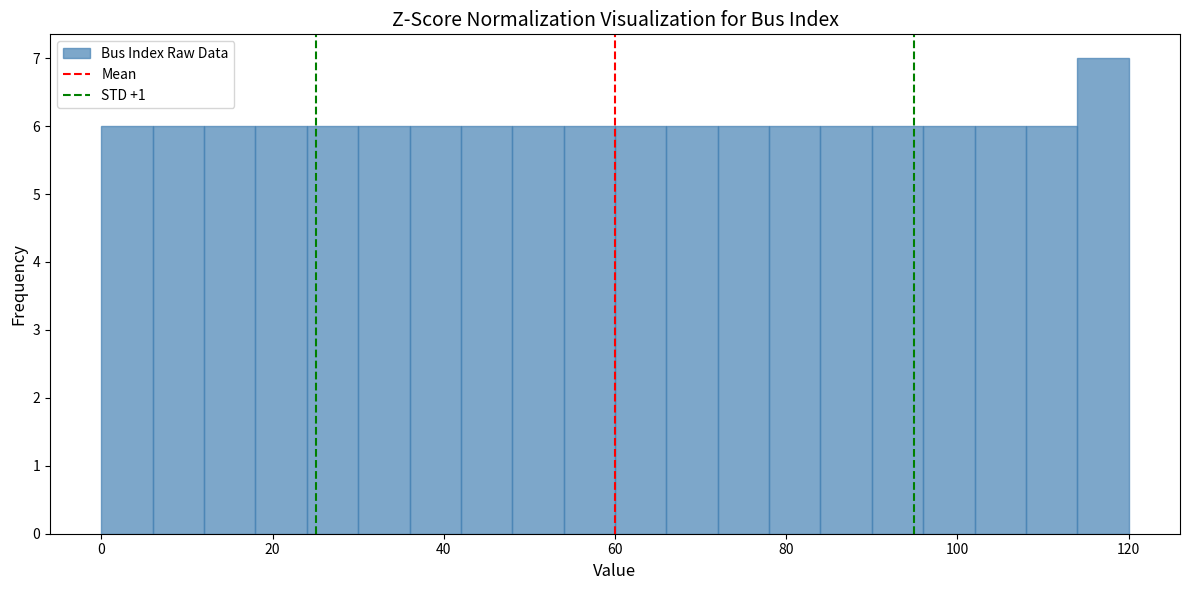

Around what value on the x-axis is the tallest bar? Give the approximate position of its centre, as read against the axis.

118